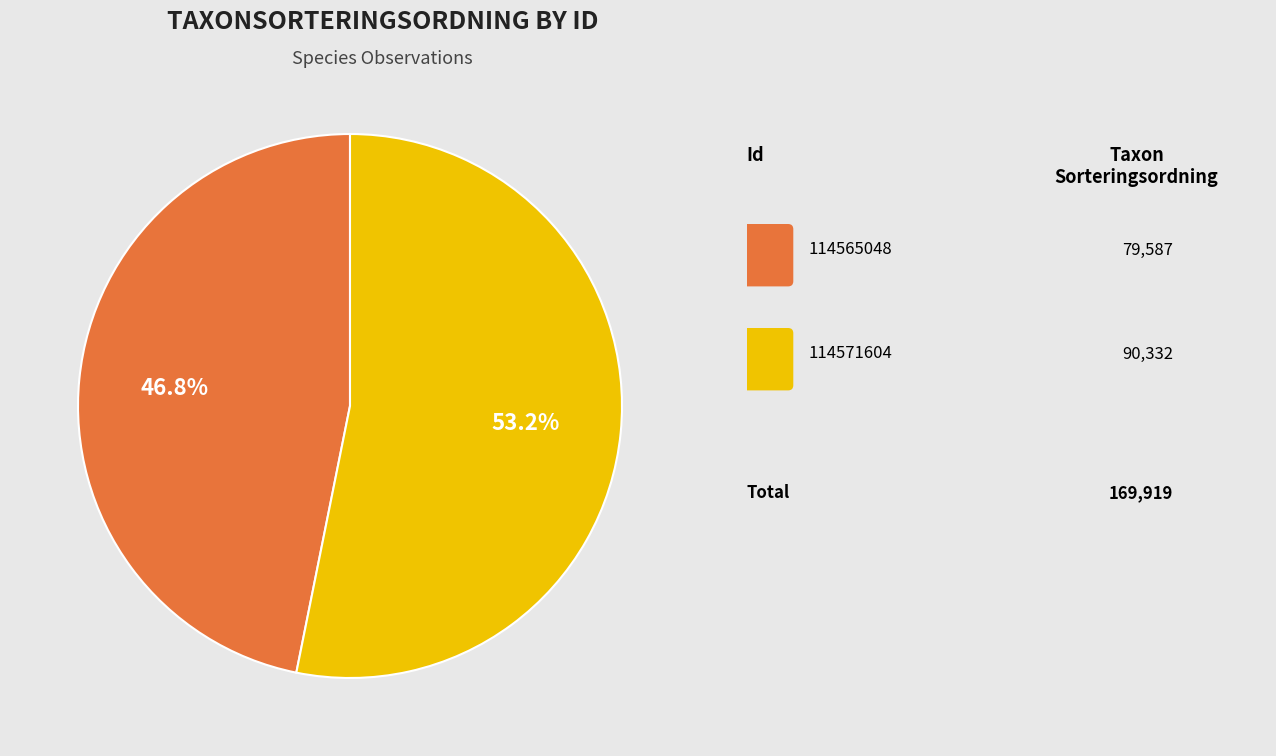

Does any single category account for the majority?

Yes